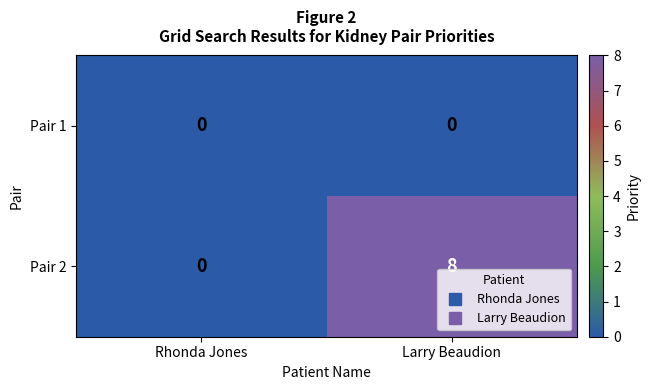

How many data points does each series have?

2